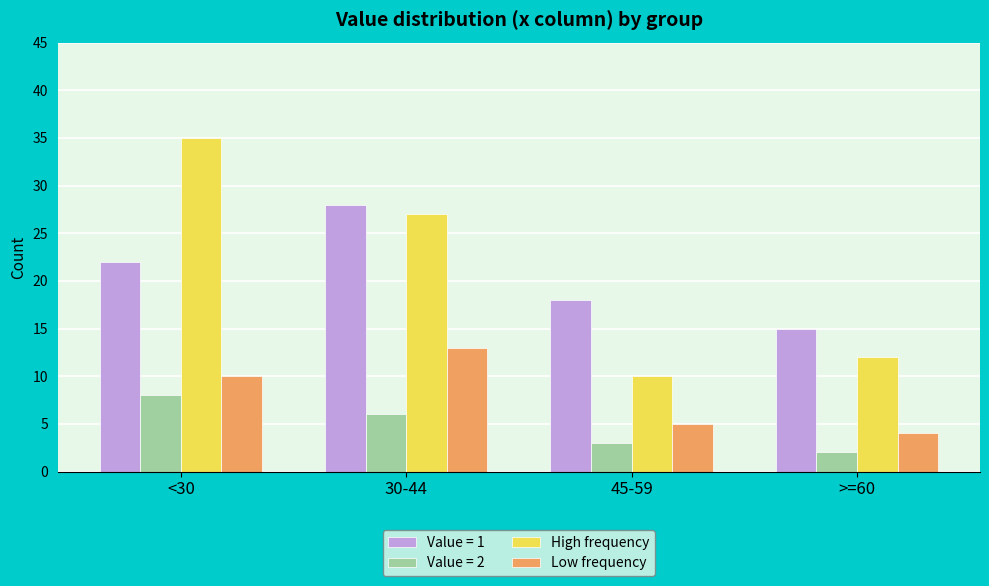

Which category has the highest value in the High frequency series?

<30